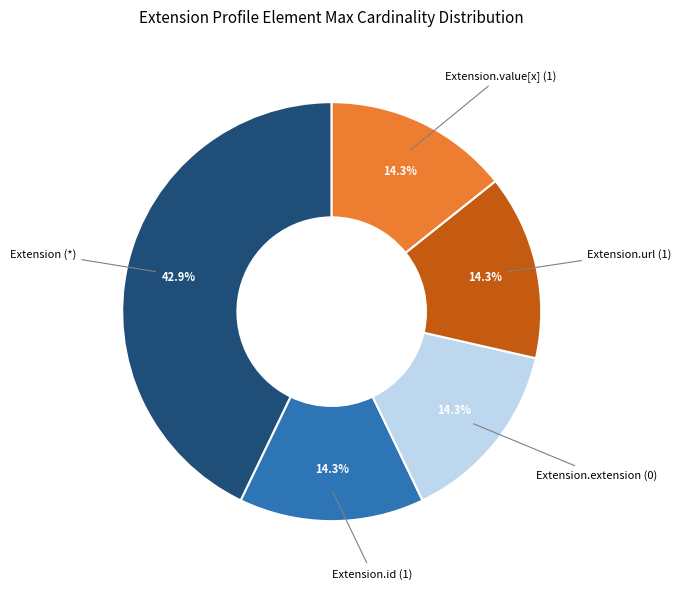

Is there a majority slice in this chart?

No